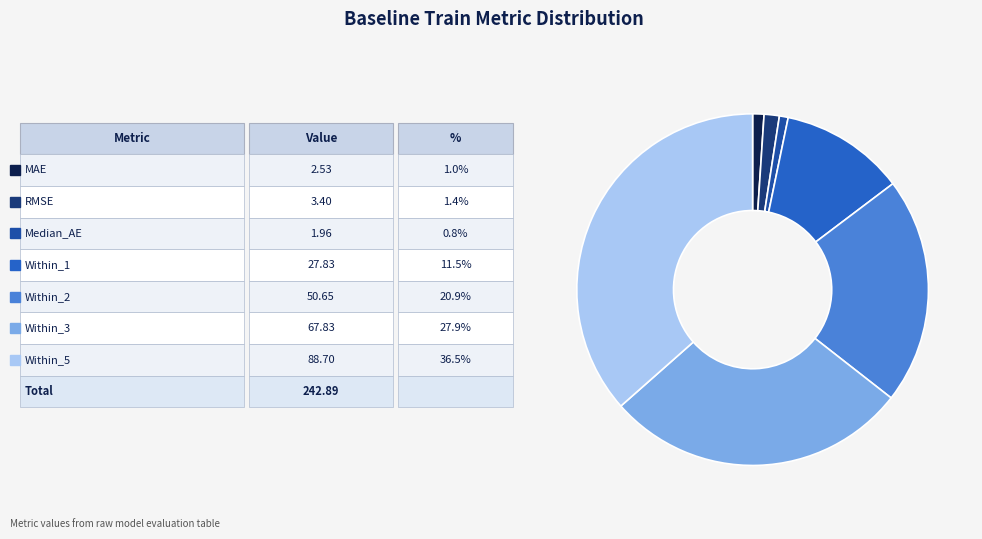

Is there any slice that represents more than half of the pie?

No